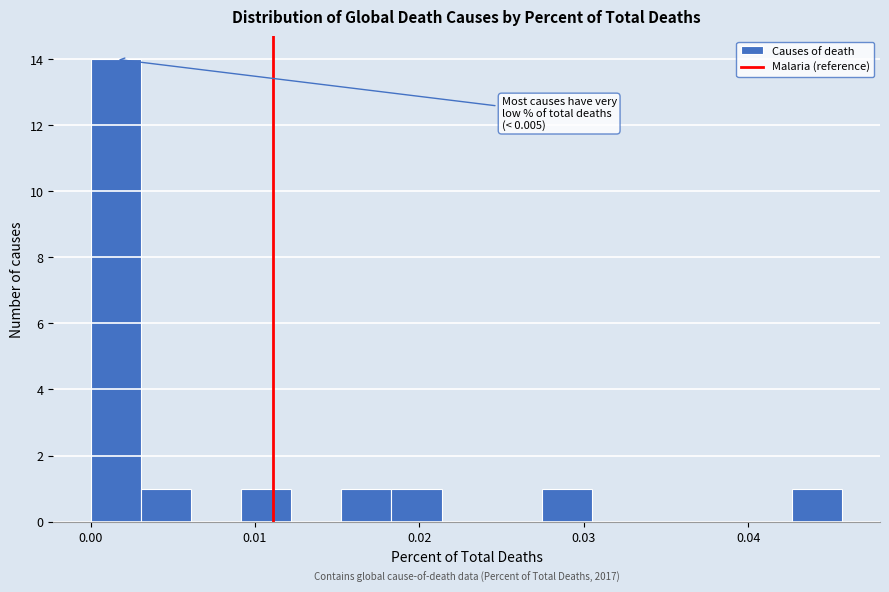

Around what value on the x-axis is the tallest bar? Give the approximate position of its centre, as read against the axis.

0.002